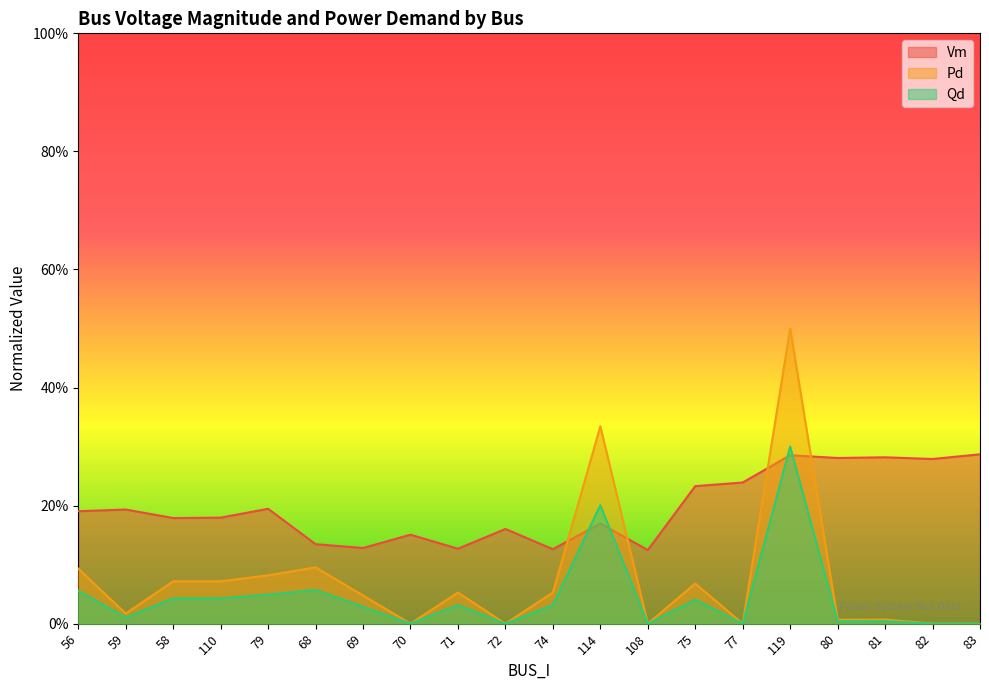

Rank the categories by Vm value from lowest to highest.

108, 74, 71, 69, 68, 70, 72, 114, 58, 110, 56, 59, 79, 75, 77, 82, 80, 81, 119, 83